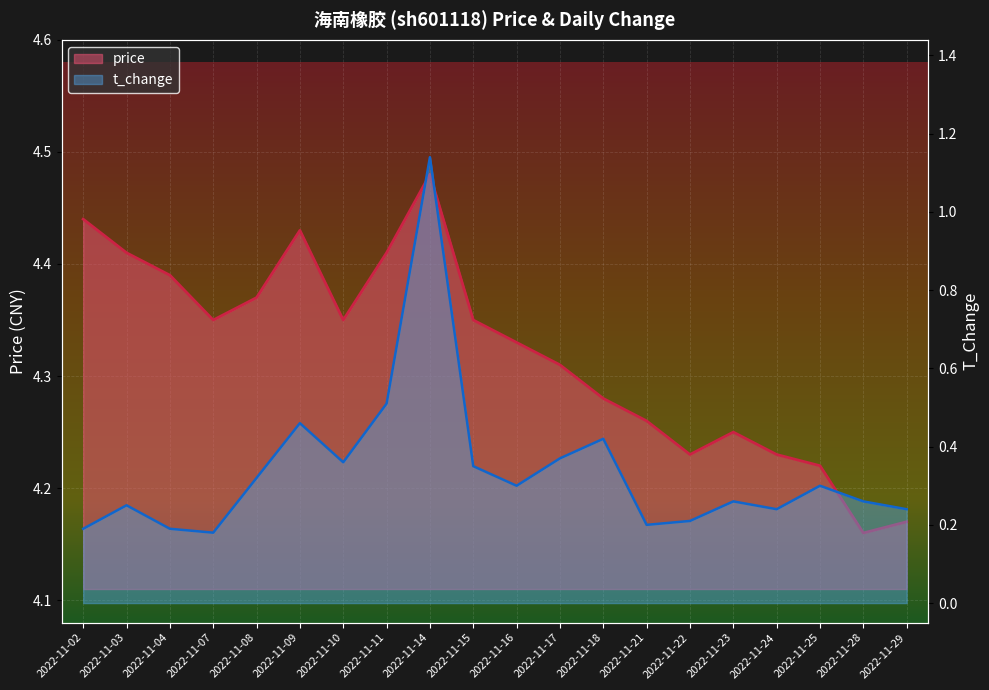

What is the value of the price point at the 2nd from the left?

4.4